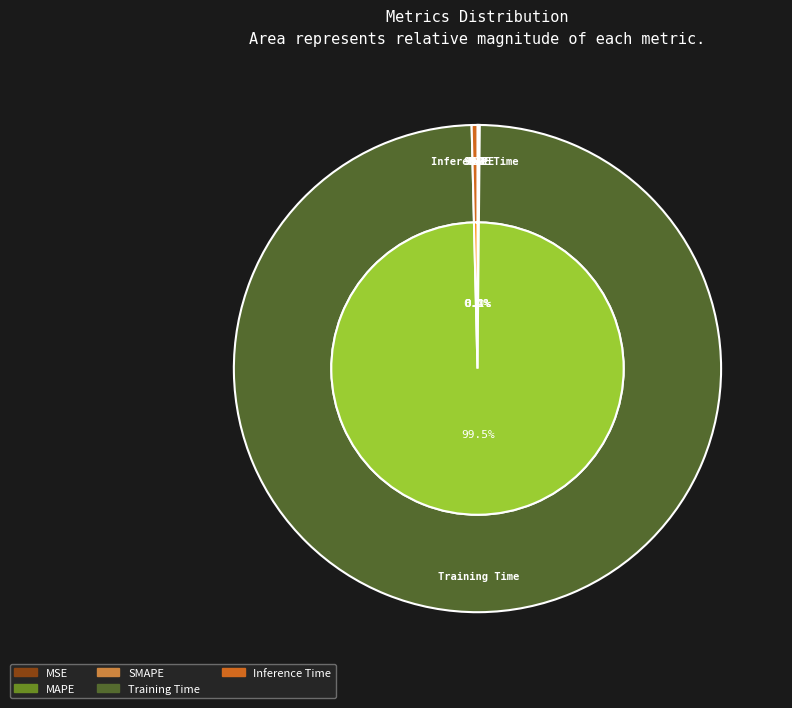

To the nearest percent, what is the difference between the largest and smallest slice percentages?

99%